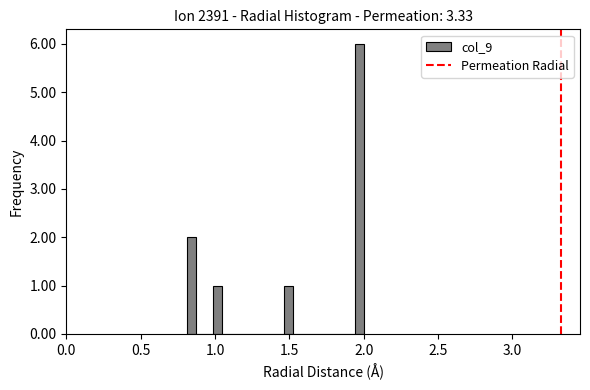

Read against the x-axis, roughly where is the centre of the tallest bar?

1.95